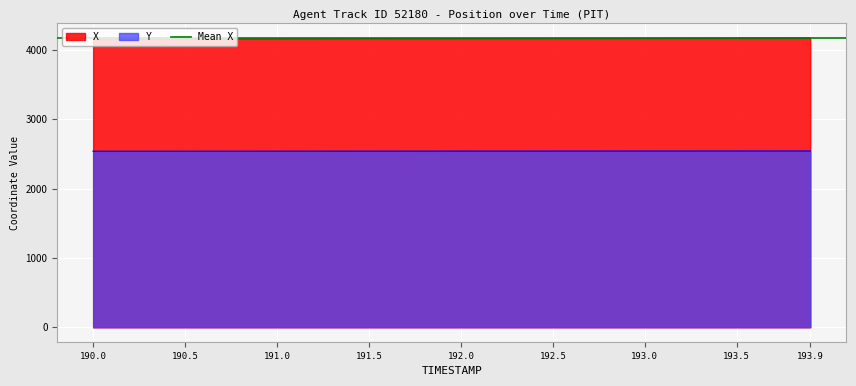

What is the smallest value displayed?

2539.2